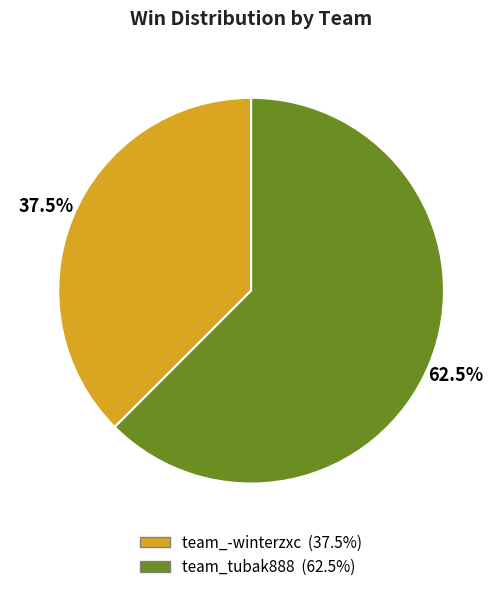

The team_tubak888 slice represents 69% of the pie. True or false?

False